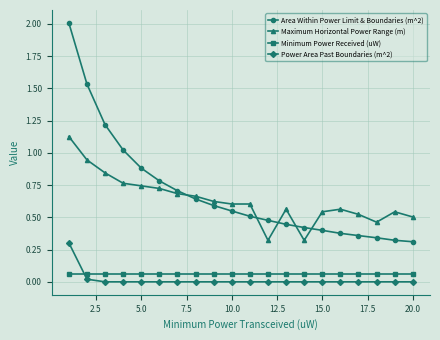

Rank the series by their maximum value, from lowest to highest.

Minimum Power Received (uW), Power Area Past Boundaries (m^2), Maximum Horizontal Power Range (m), Area Within Power Limit & Boundaries (m^2)